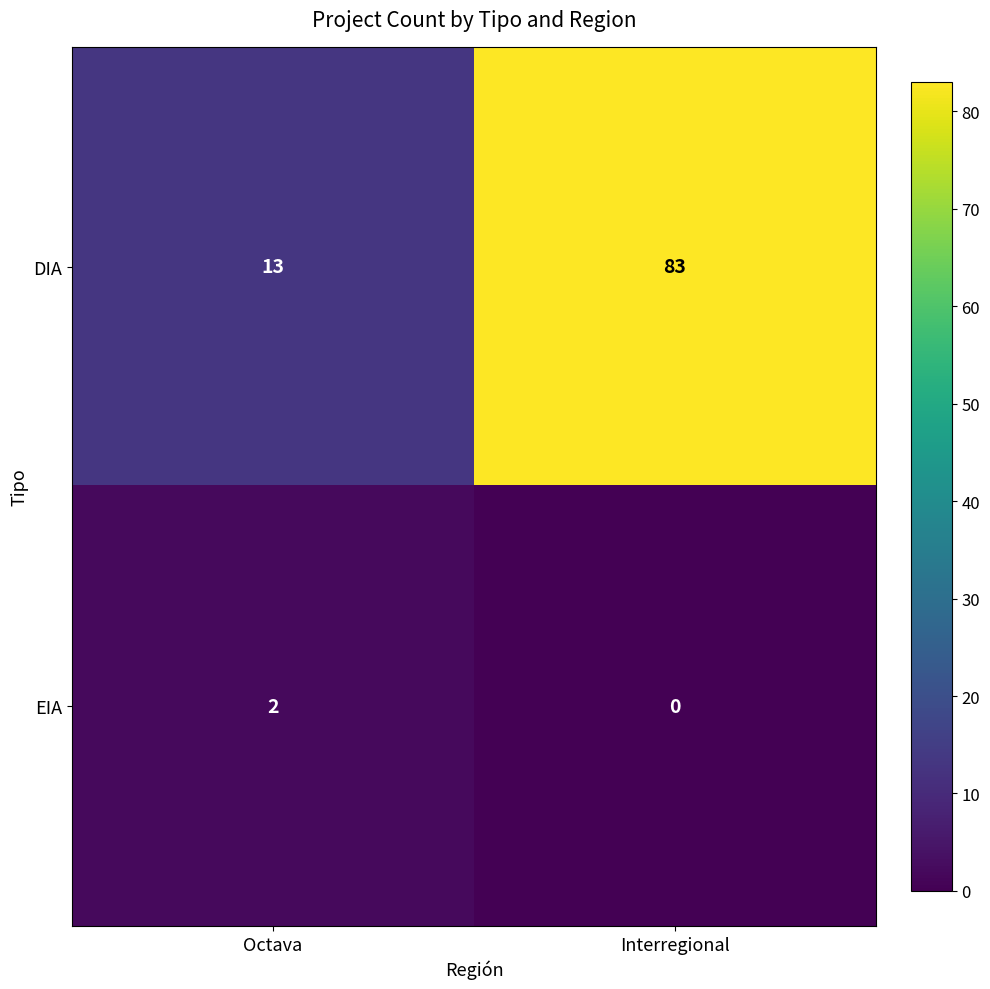

List the series in order of their overall mean, highest first.

DIA, EIA